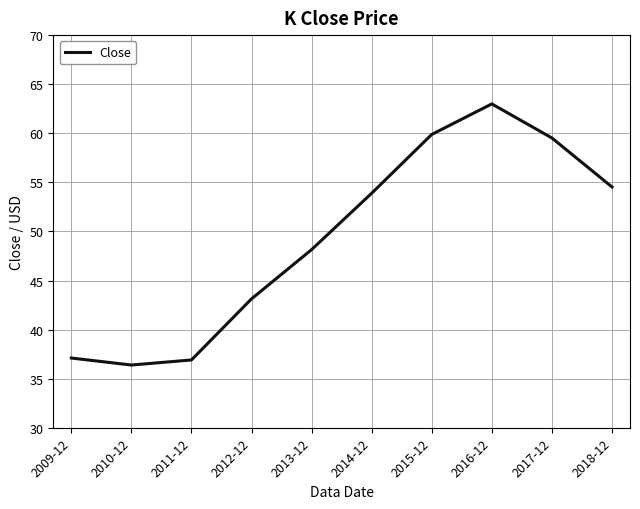

What is the average value?

49.2